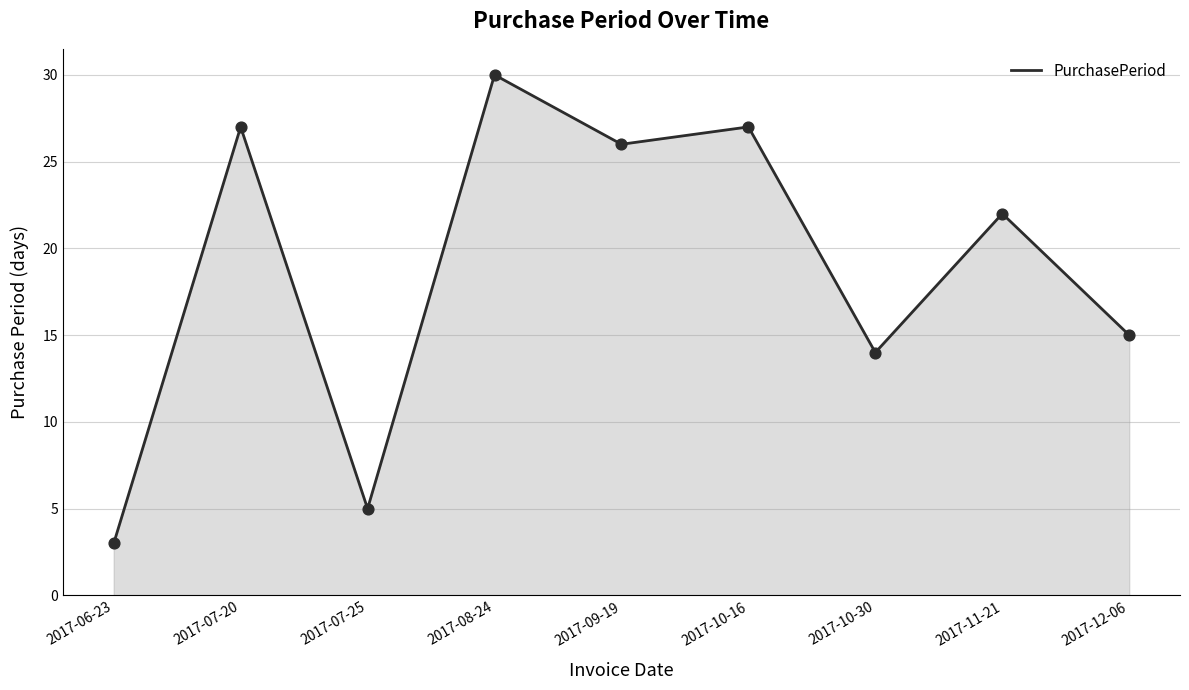

Which has a higher value, 2017-10-16 or 2017-08-24?

2017-08-24